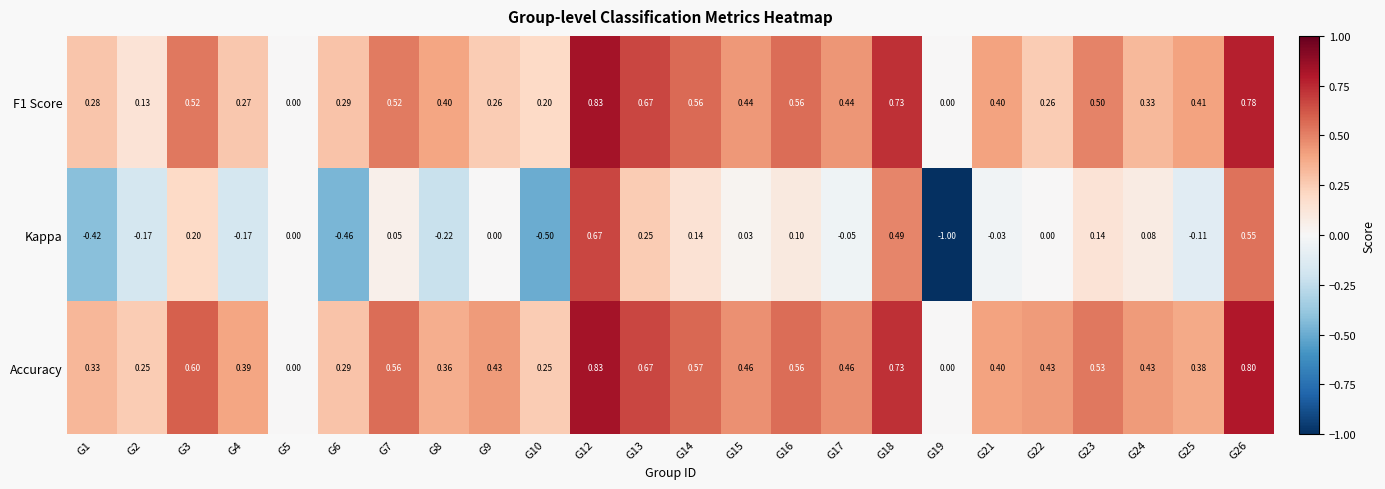

Count the number of data series in this chart.

3